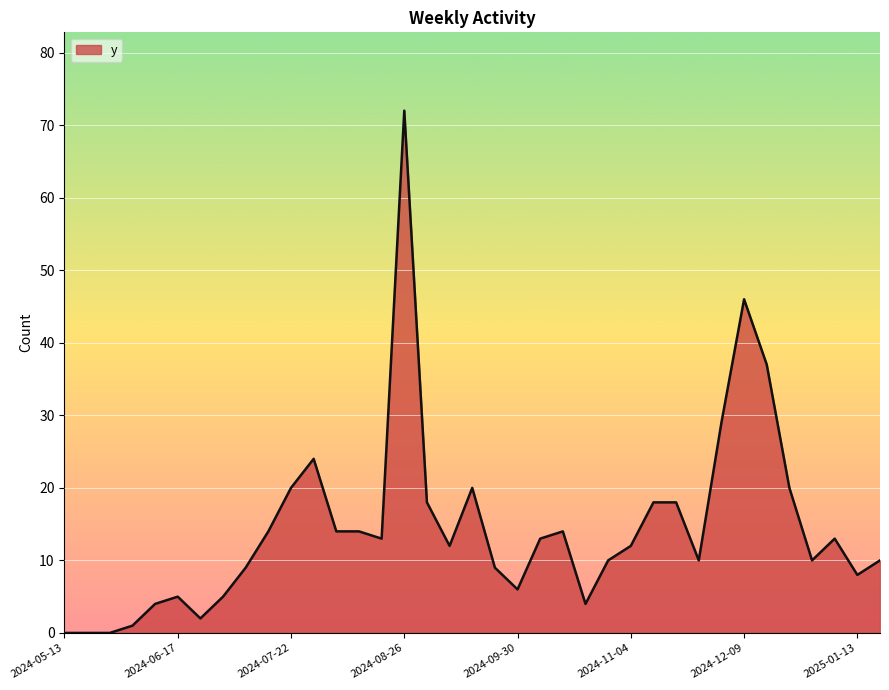

What is the difference between the maximum and minimum values?

72